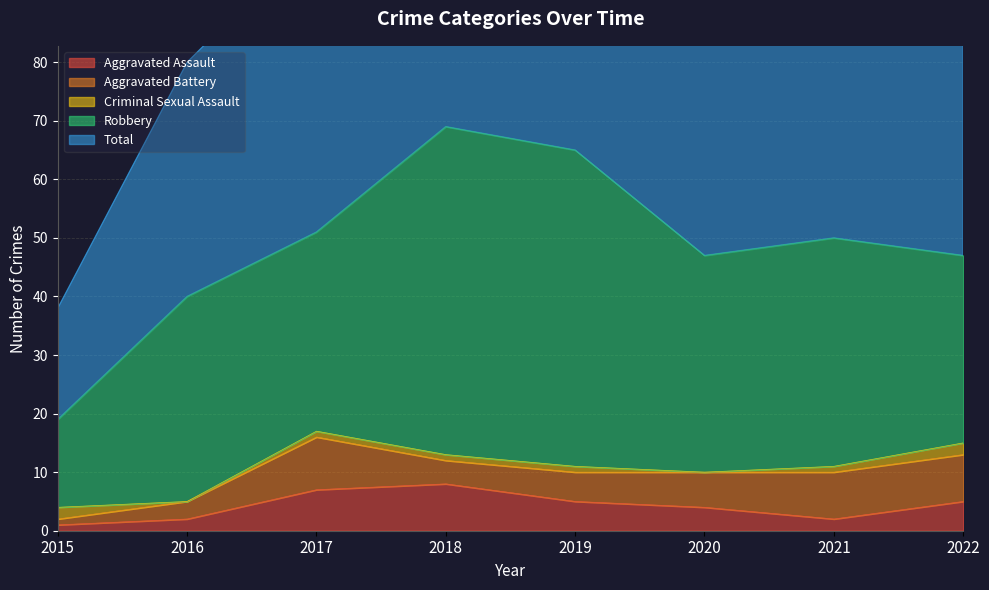

Reading left to right, extract all data points from this chart.

Aggravated Assault: 1	2	7	8	5	4	2	5
Aggravated Battery: 1	3	9	4	5	6	8	8
Criminal Sexual Assault: 2	0	1	1	1	0	1	2
Robbery: 15	35	34	56	54	37	39	32
Total: 19	40	51	69	65	47	50	48